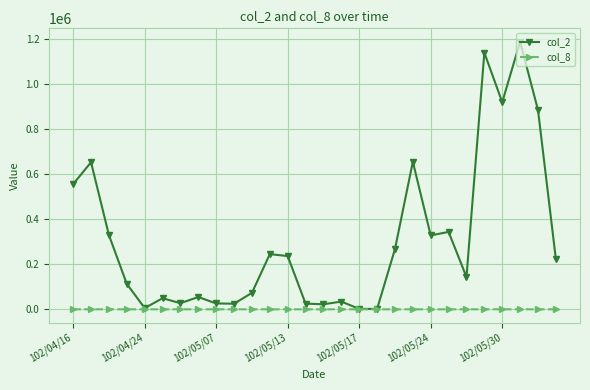

How many lines are shown in the chart?

2